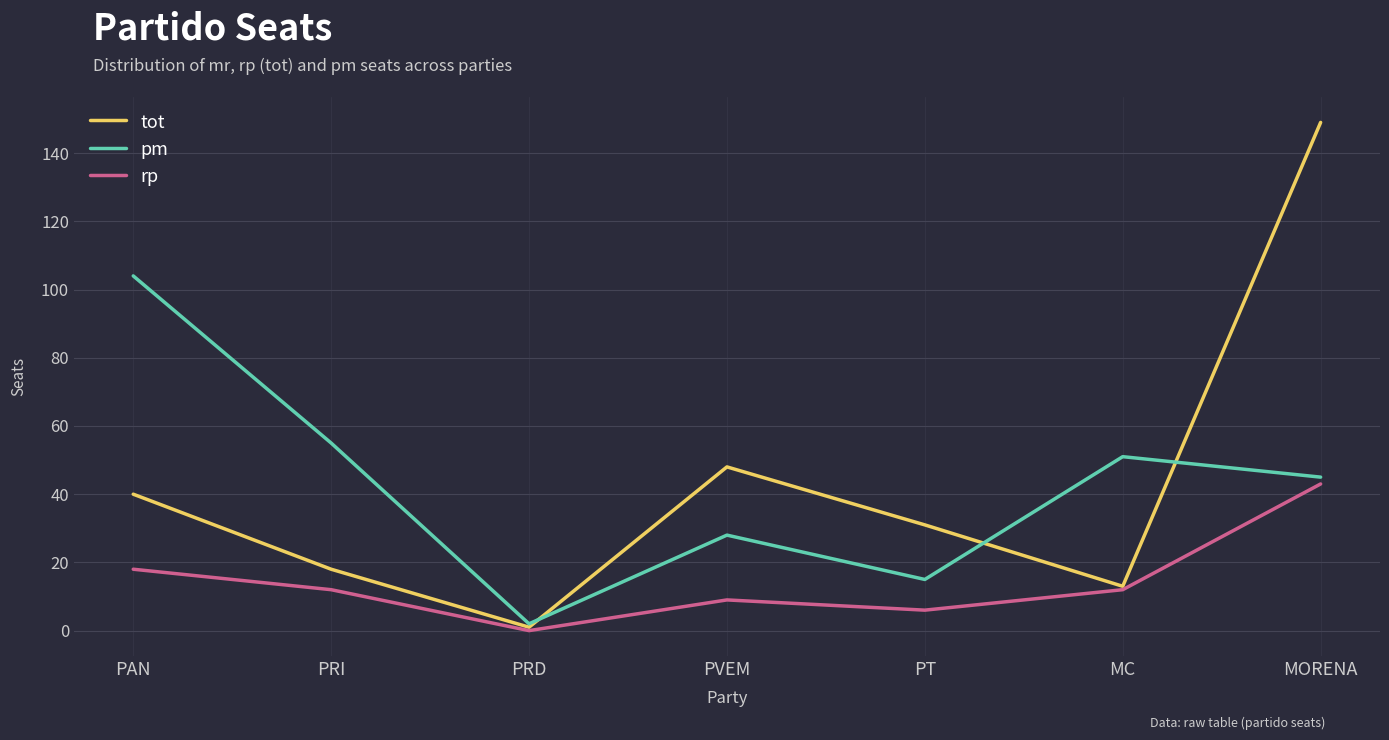

What is the difference between the highest and lowest values at PVEM?

39